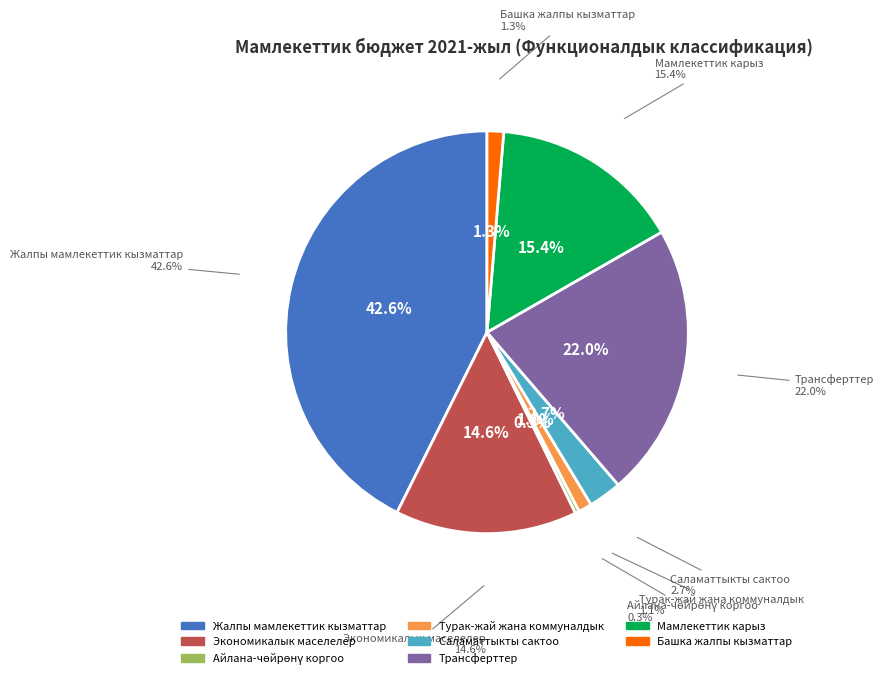

Between Башка жалпы кызматтар and Жалпы мамлекеттик кызматтар, which is larger?

Жалпы мамлекеттик кызматтар